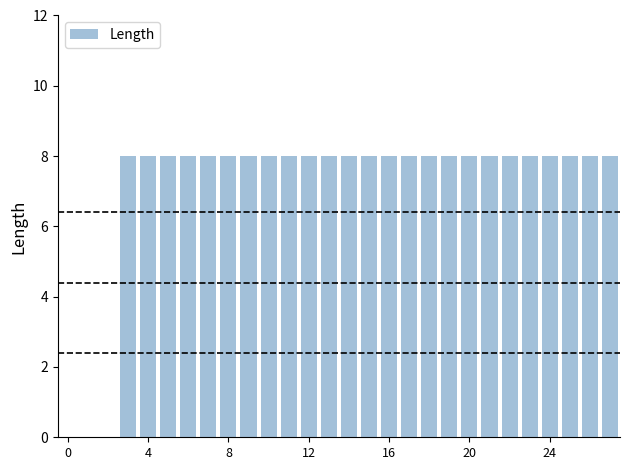

Reading left to right, what are all the values shown in this chart?

0	0	0	8	8	8	8	8	8	8	8	8	8	8	8	8	8	8	8	8	8	8	8	8	8	8	8	8